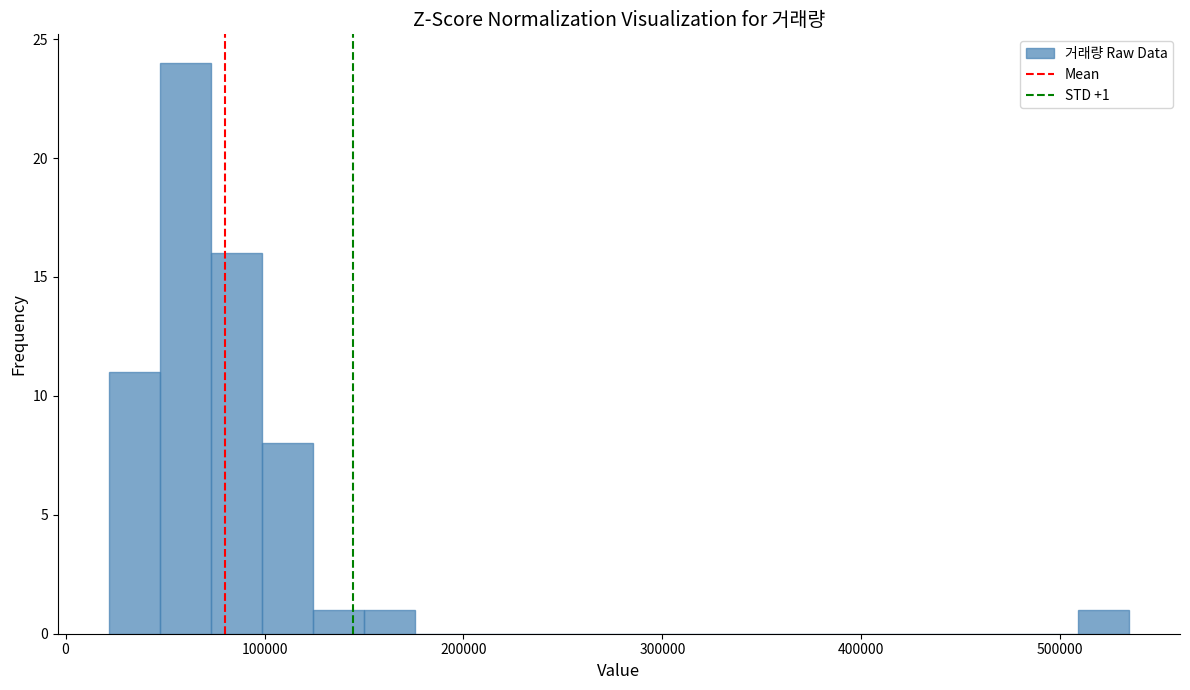

Around what value on the x-axis is the tallest bar? Give the approximate position of its centre, as read against the axis.

60000